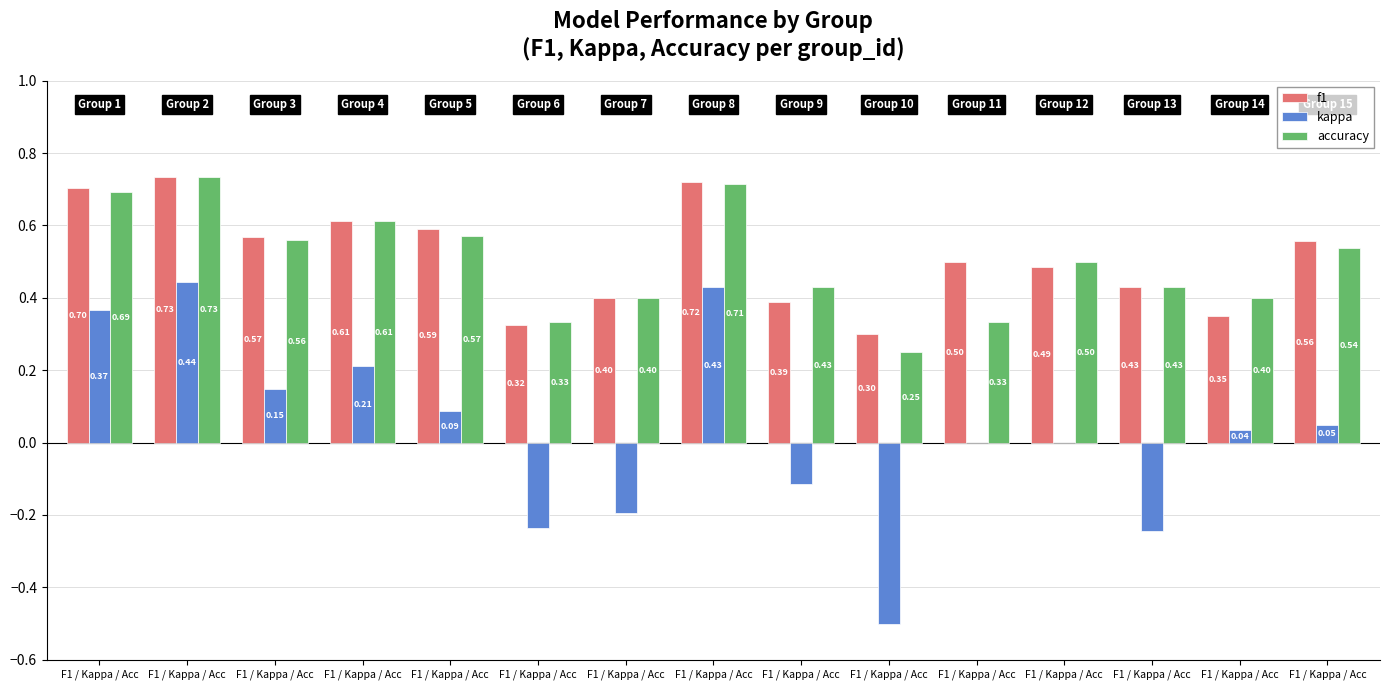

How many series are shown in this chart?

3